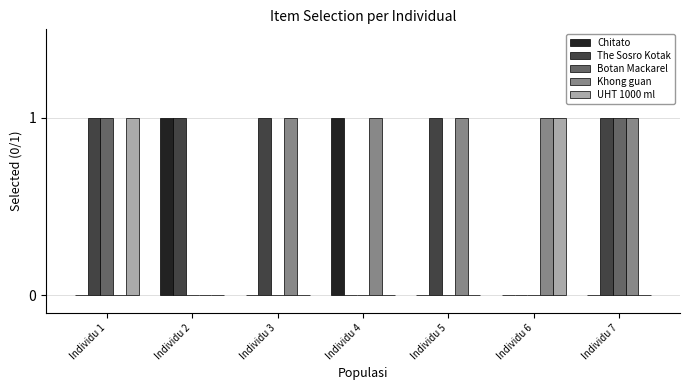

What is the sum of all The Sosro Kotak values?

5